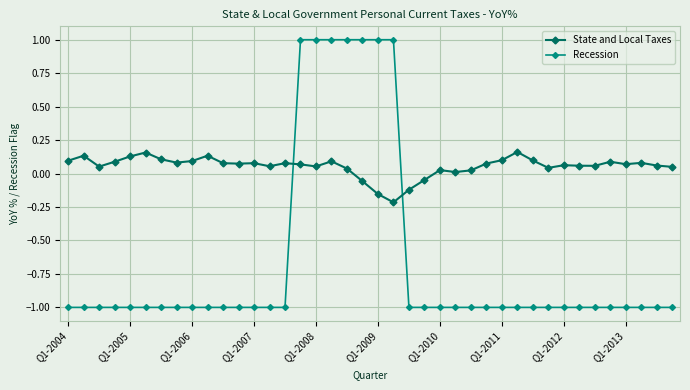

How many data points does each series have?

40